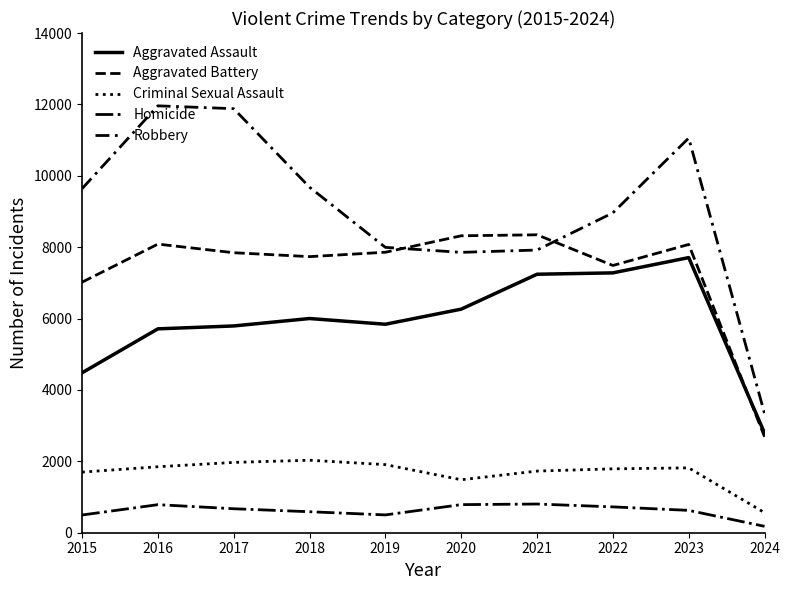

Does the chart have visible grid lines?

No